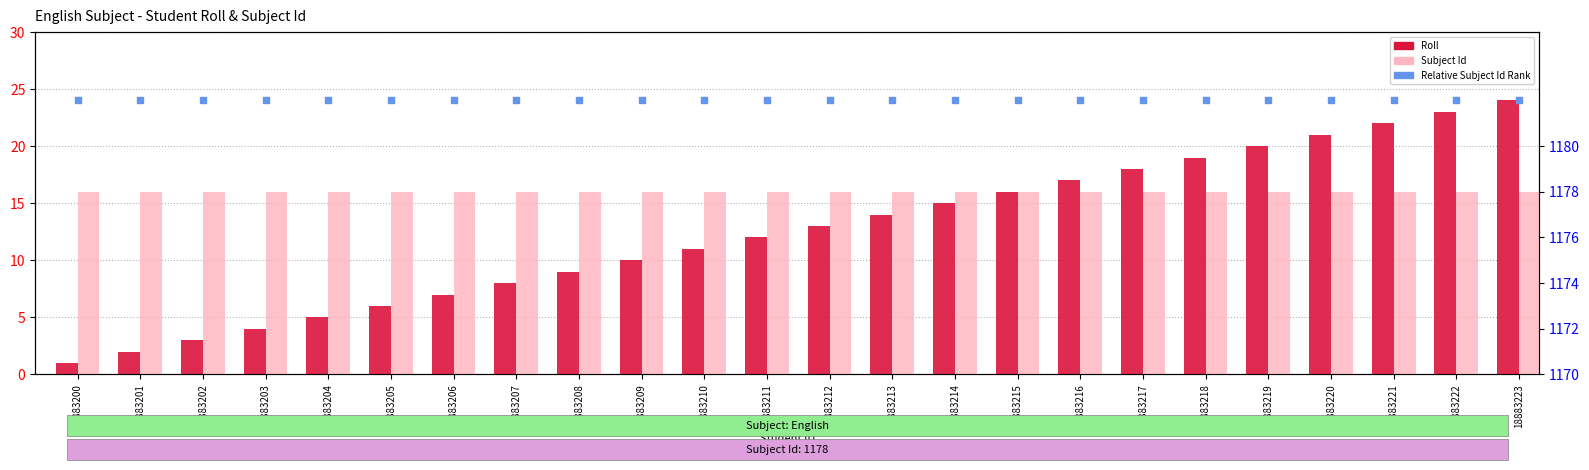

Is the value of Relative Subject Id Rank at 18883203 greater than the value of Roll at 18883203?

Yes